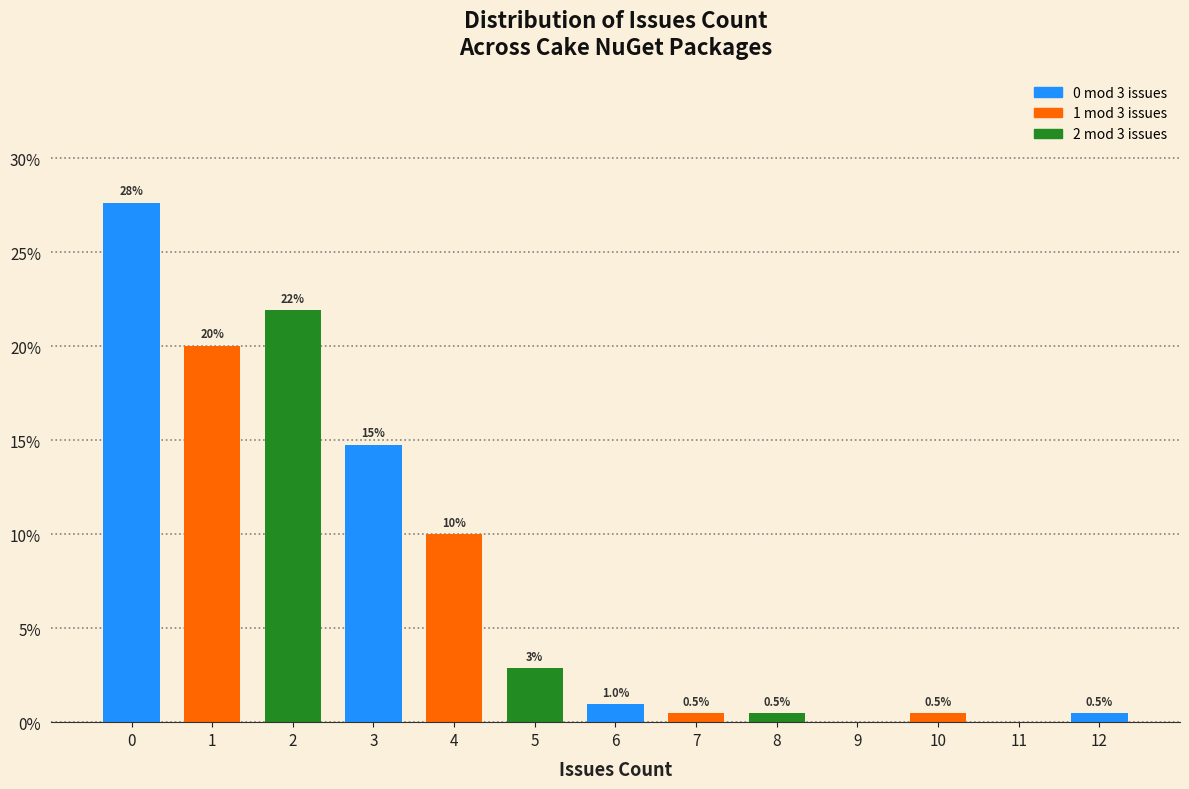

Which range on the x-axis has the tallest bar?

-0.5 to 0.5